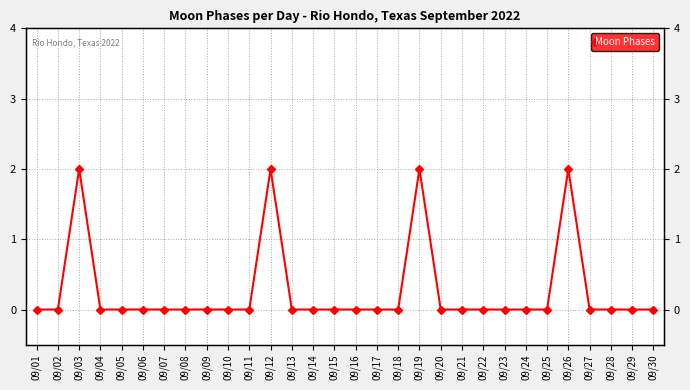

Rank the categories by value from highest to lowest.

09/03, 09/12, 09/19, 09/26, 09/01, 09/02, 09/04, 09/05, 09/06, 09/07, 09/08, 09/09, 09/10, 09/11, 09/13, 09/14, 09/15, 09/16, 09/17, 09/18, 09/20, 09/21, 09/22, 09/23, 09/24, 09/25, 09/27, 09/28, 09/29, 09/30